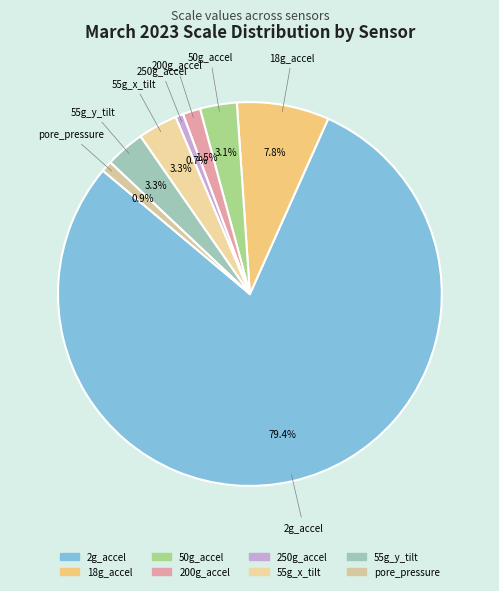

To the nearest percent, what is the average slice percentage?

12%